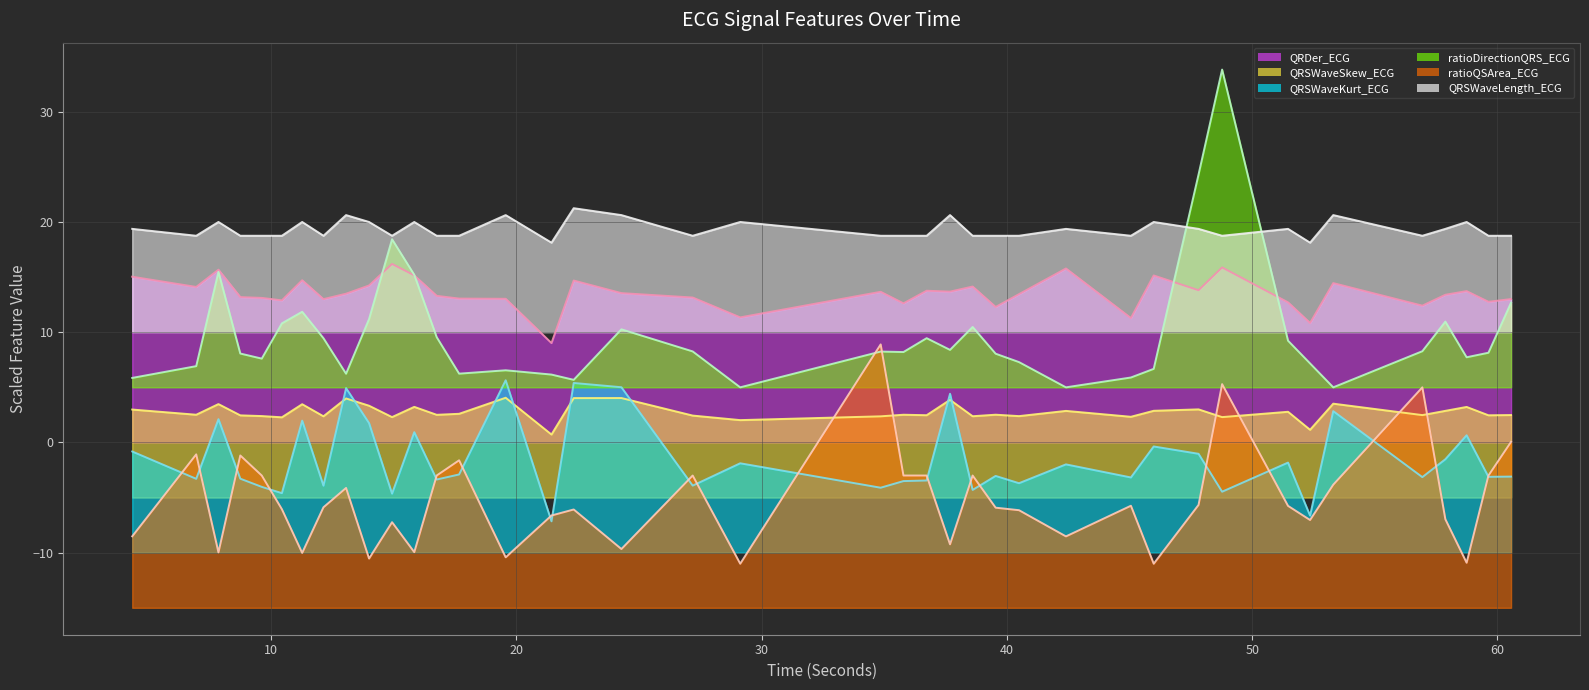

What is the maximum value for QRSWaveLength_ECG_line?

21.2